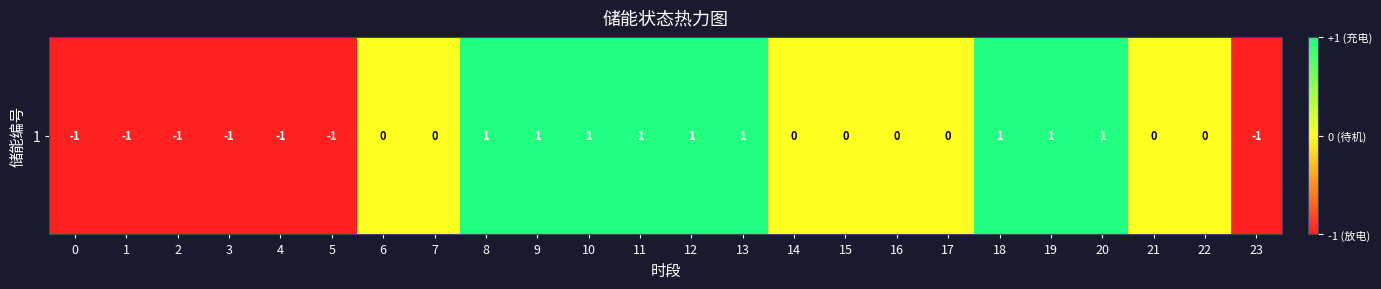

List the labels in order of value, largest first.

8, 9, 10, 11, 12, 13, 18, 19, 20, 6, 7, 14, 15, 16, 17, 21, 22, 0, 1, 2, 3, 4, 5, 23